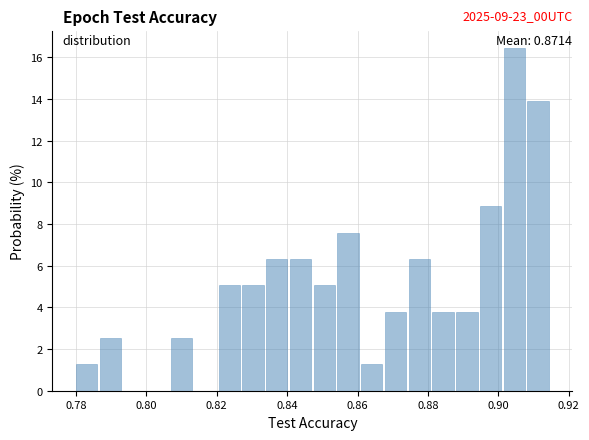

Around what value on the x-axis is the tallest bar? Give the approximate position of its centre, as read against the axis.

0.904